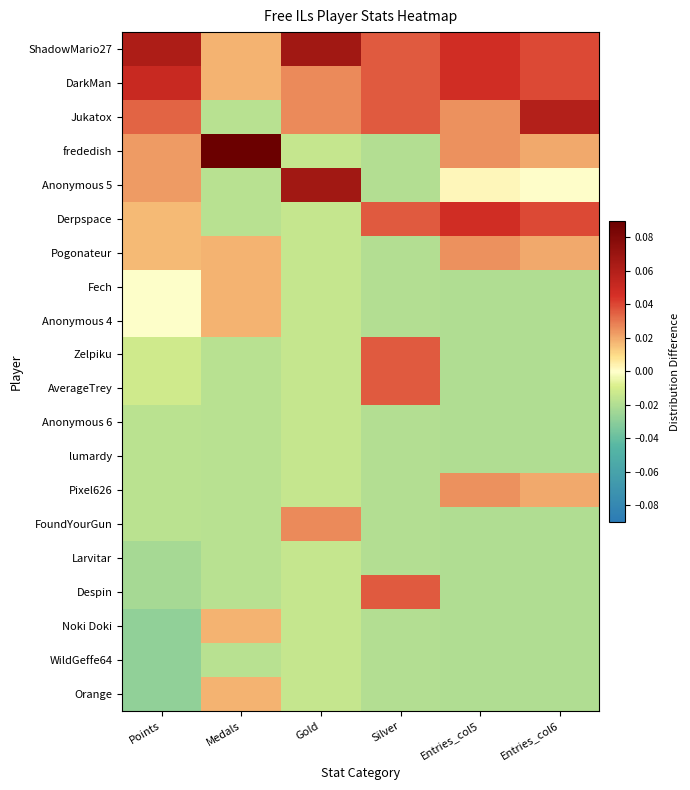

Which series has the largest total across all categories?

ShadowMario27